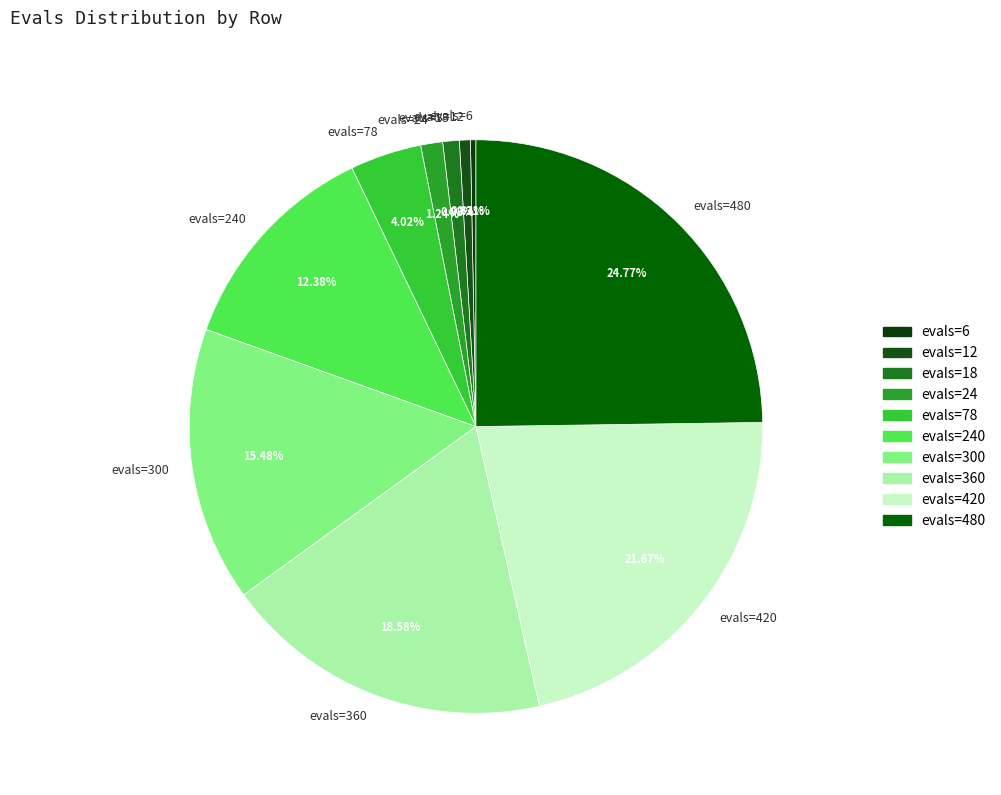

How many slices are in this pie chart?

10